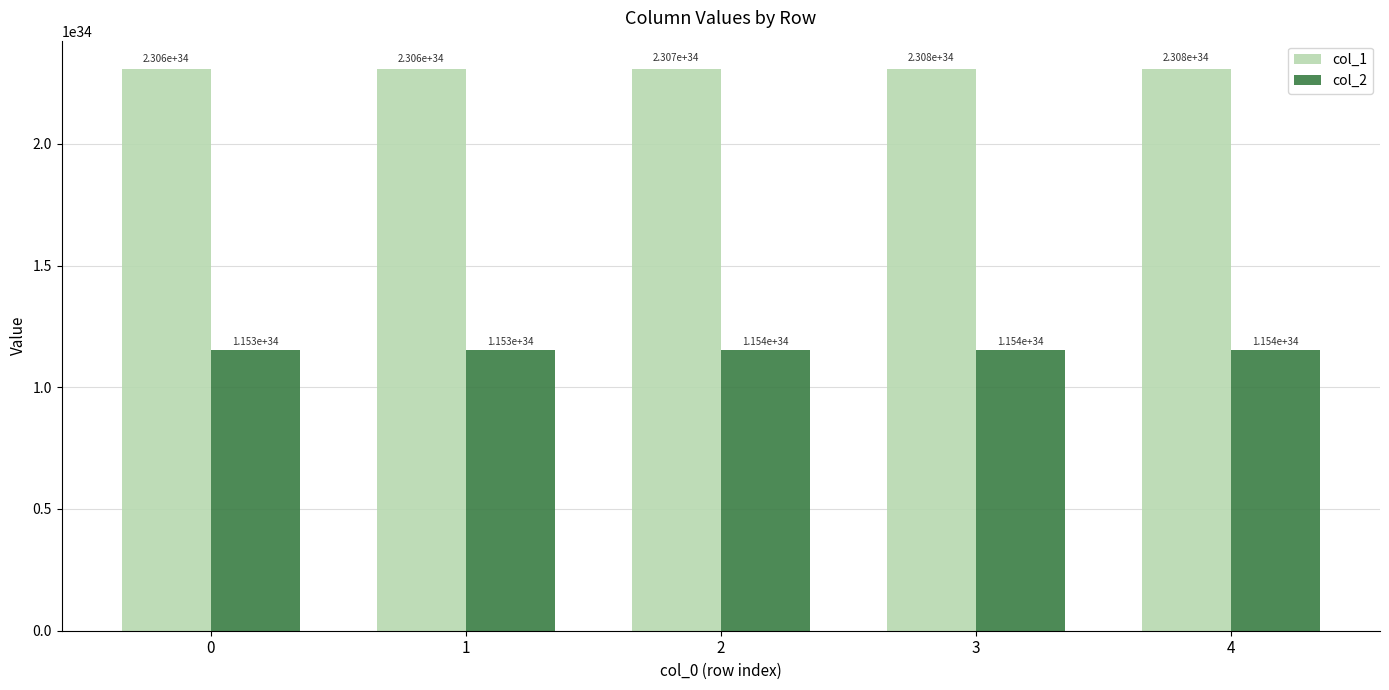

Is the value of col_2 at 4 greater than the value of col_1 at 2?

No